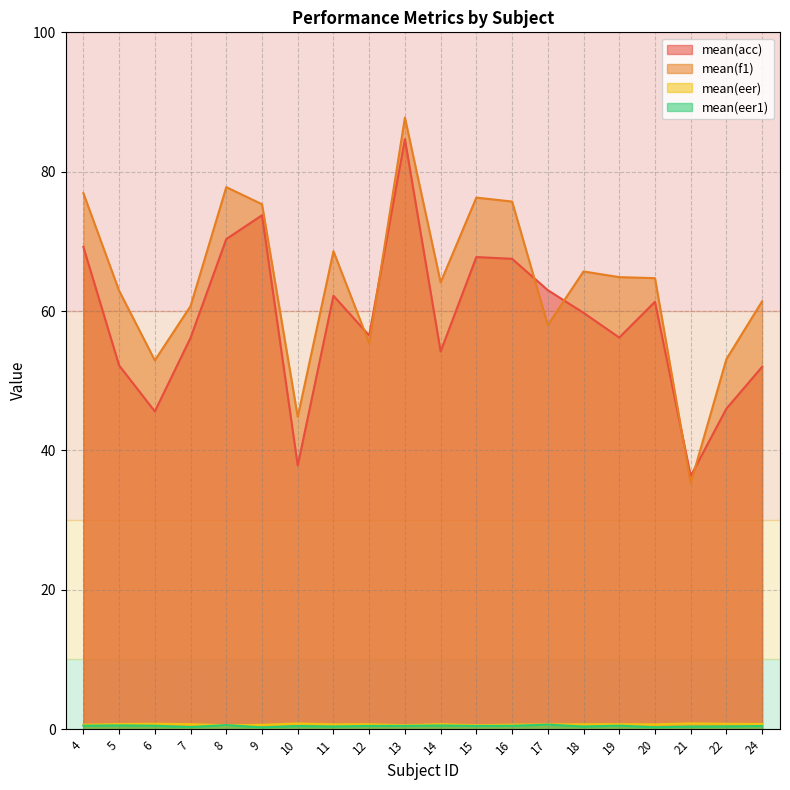

Reading right to left, list all the values displayed in this chart.

mean(acc): 52.0	46.0	36.3	61.3	56.2	59.8	63.0	67.5	67.8	54.2	84.7	56.5	62.2	37.8	73.8	70.3	56.2	45.6	52.2	69.2
mean(f1): 61.4	53.1	35.3	64.7	64.9	65.7	58.0	75.7	76.3	64.1	87.8	55.4	68.6	44.8	75.3	77.8	60.7	52.9	62.9	76.9
mean(eer): 0.7	0.8	0.8	0.7	0.7	0.7	0.7	0.7	0.6	0.7	0.6	0.7	0.7	0.8	0.6	0.6	0.7	0.8	0.7	0.6
mean(eer1): 0.5	0.4	0.4	0.3	0.5	0.4	0.6	0.5	0.5	0.5	0.5	0.5	0.4	0.5	0.3	0.6	0.3	0.5	0.5	0.5